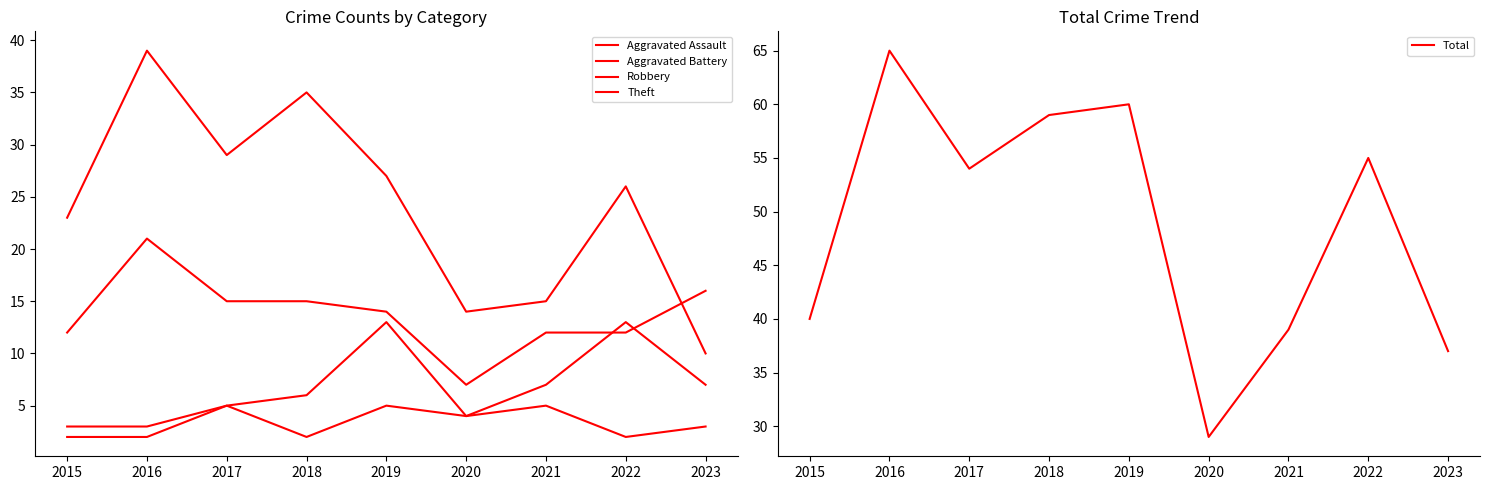

At which label does Theft reach its minimum?

2023